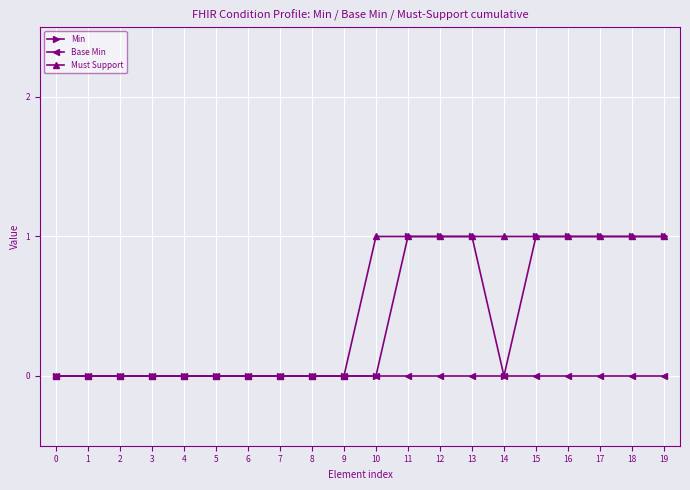

True or false: Must Support has a value of 1 at 17.

True